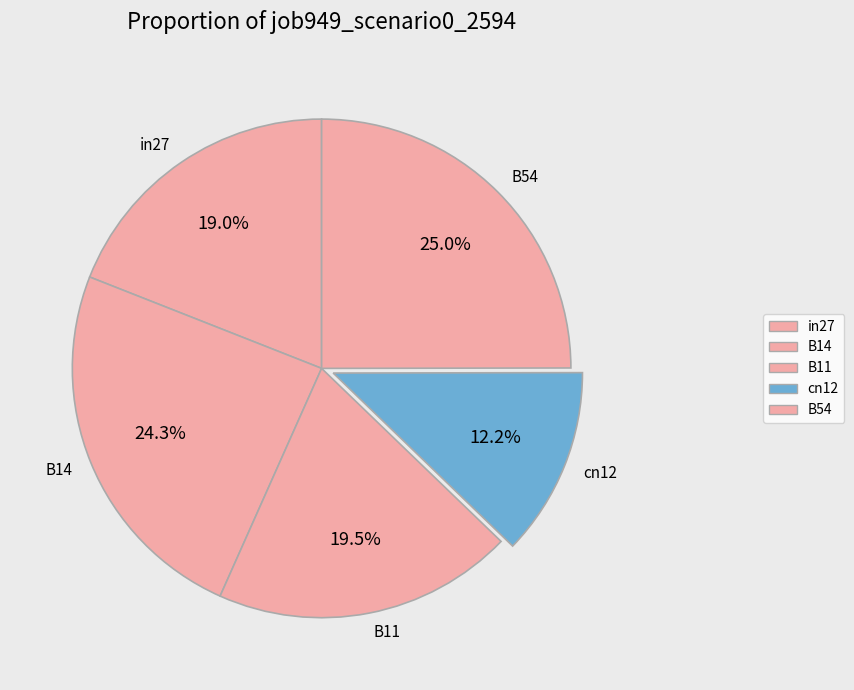

Does any single category account for the majority?

No